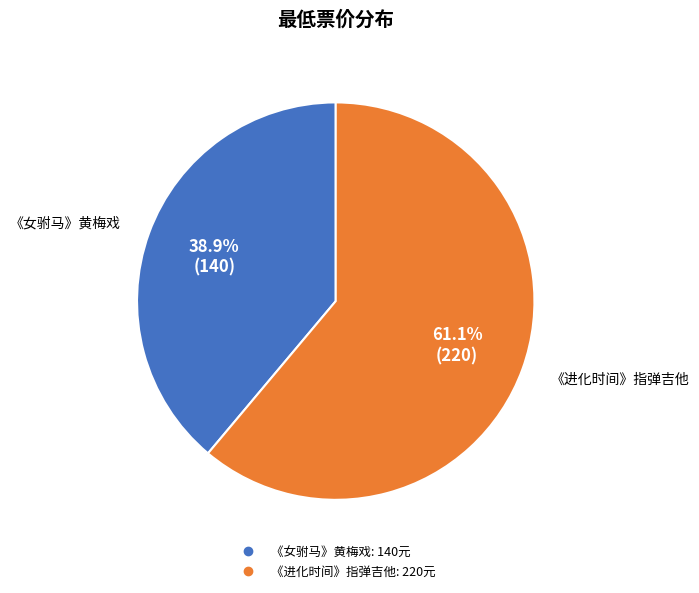

Is there any slice that represents more than half of the pie?

Yes